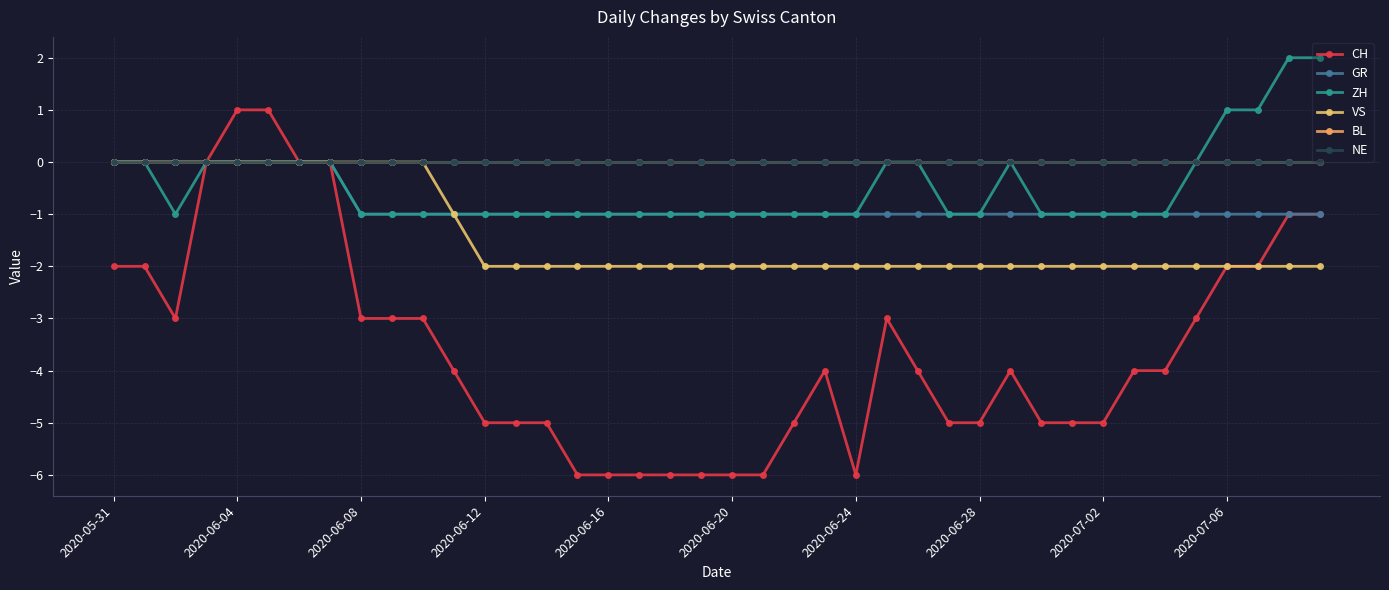

Is this an area chart (filled region under the line)?

No